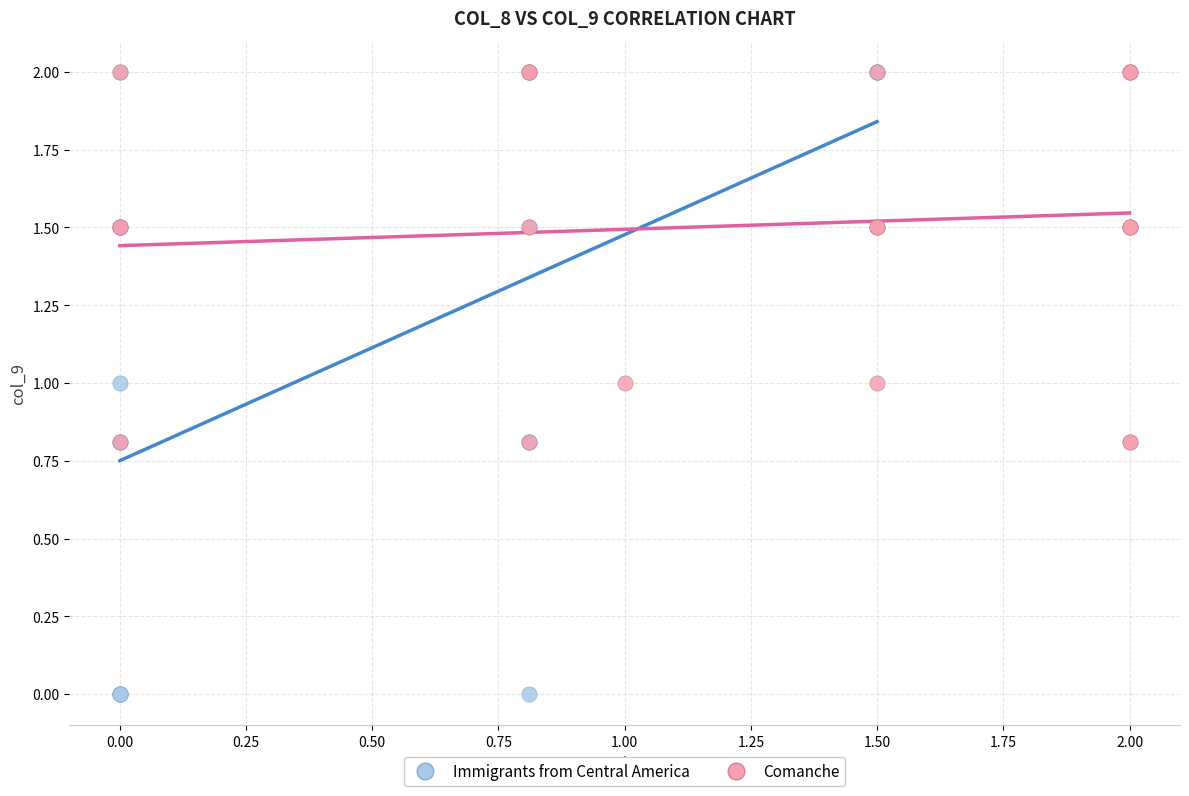

Which series contains the lowest Y value?

Immigrants from Central America